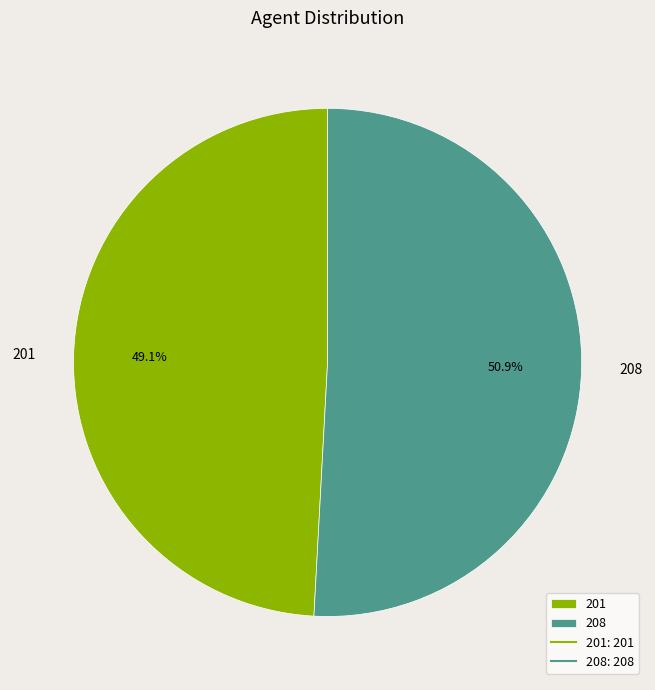

To the nearest percent, what is the difference between the 208 and 201 slice percentages?

2%